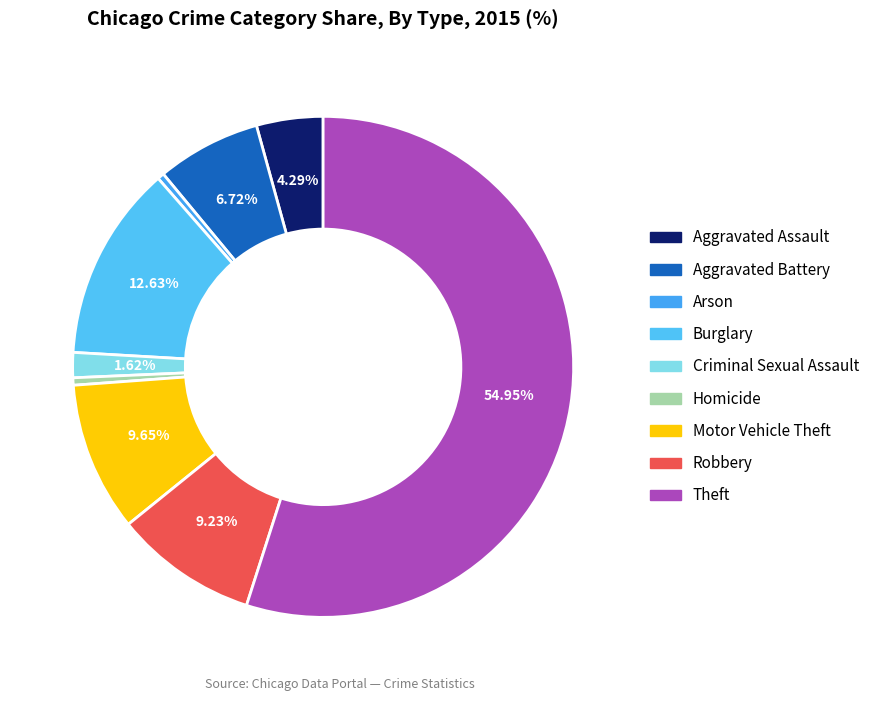

To the nearest percent, what percentage of the pie is Criminal Sexual Assault?

2%